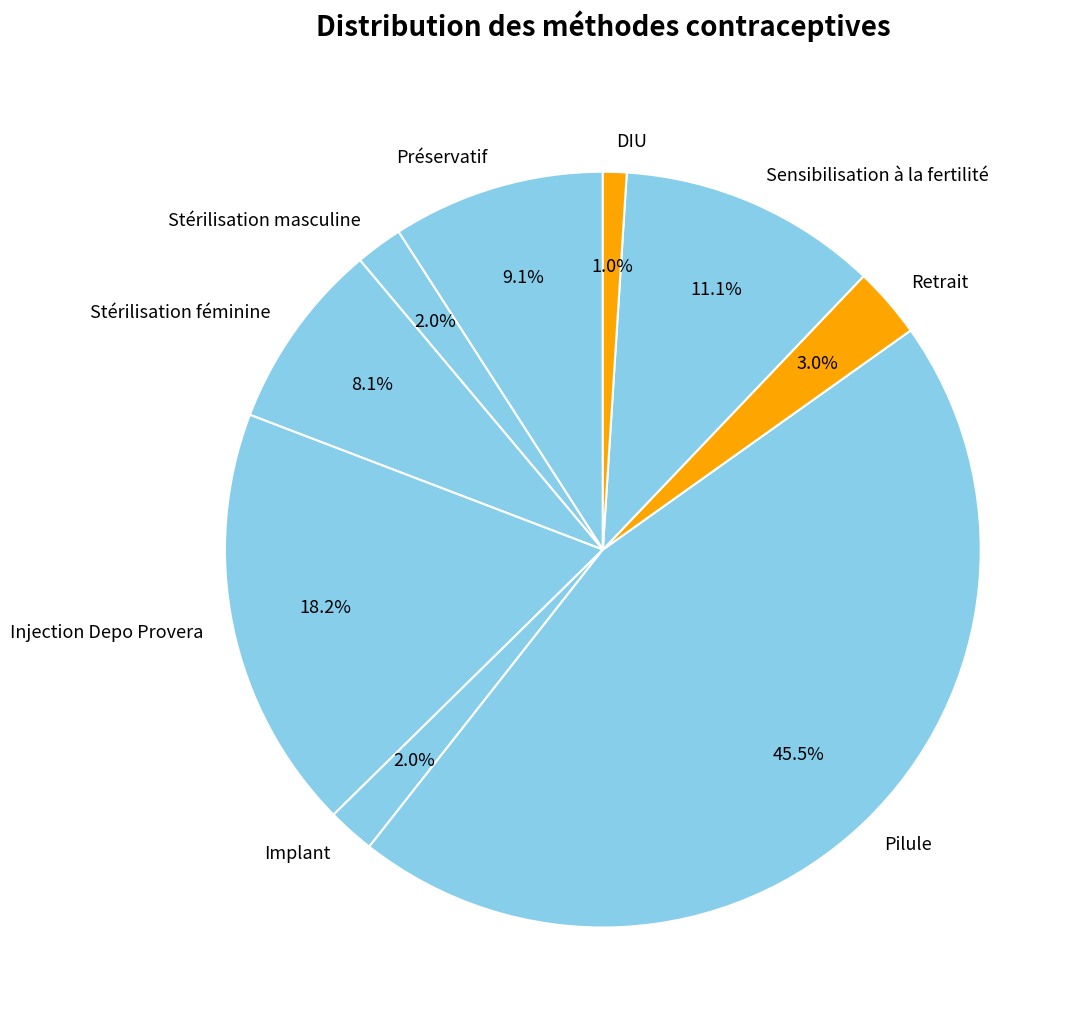

To the nearest percent, what is the average slice percentage?

11%